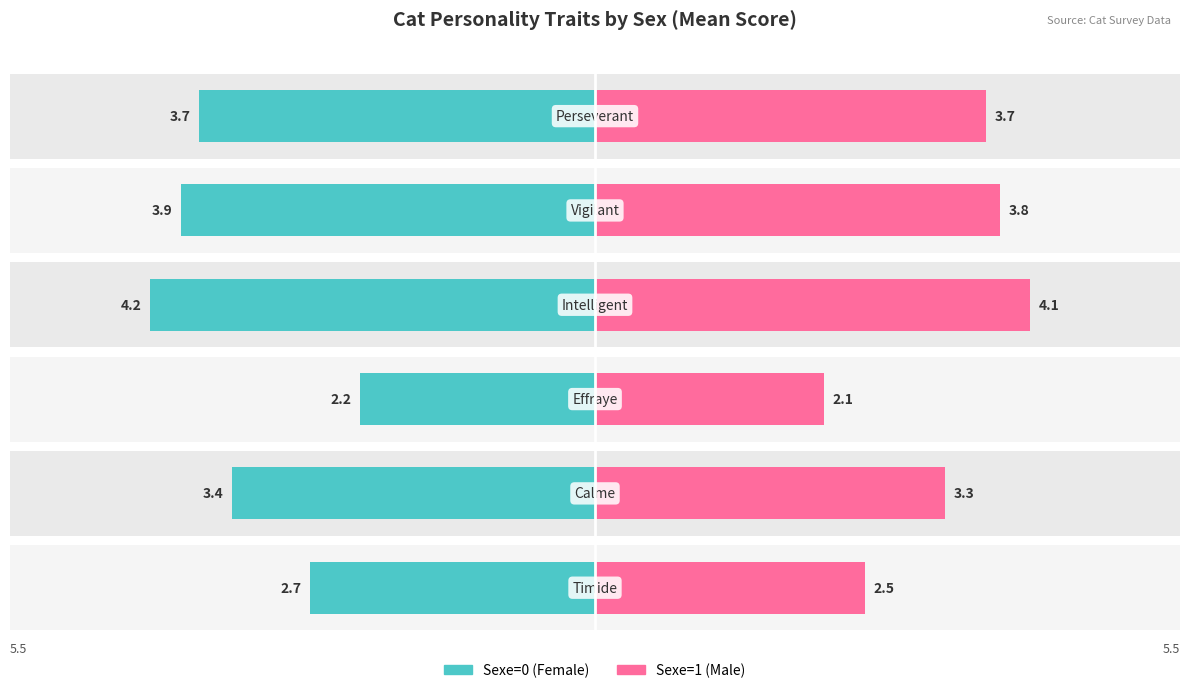

What is the value of the Sexe=0 (Female) bar at the 4th from the left?

-4.2